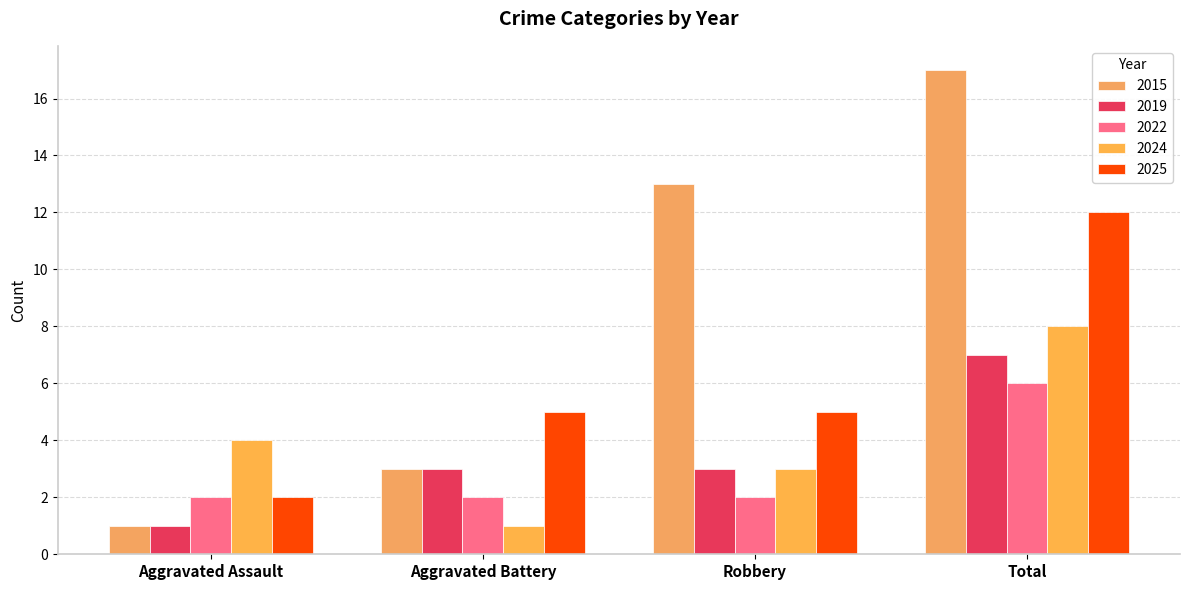

What is the difference between the maximum and second lowest values in the 2022 series?

4